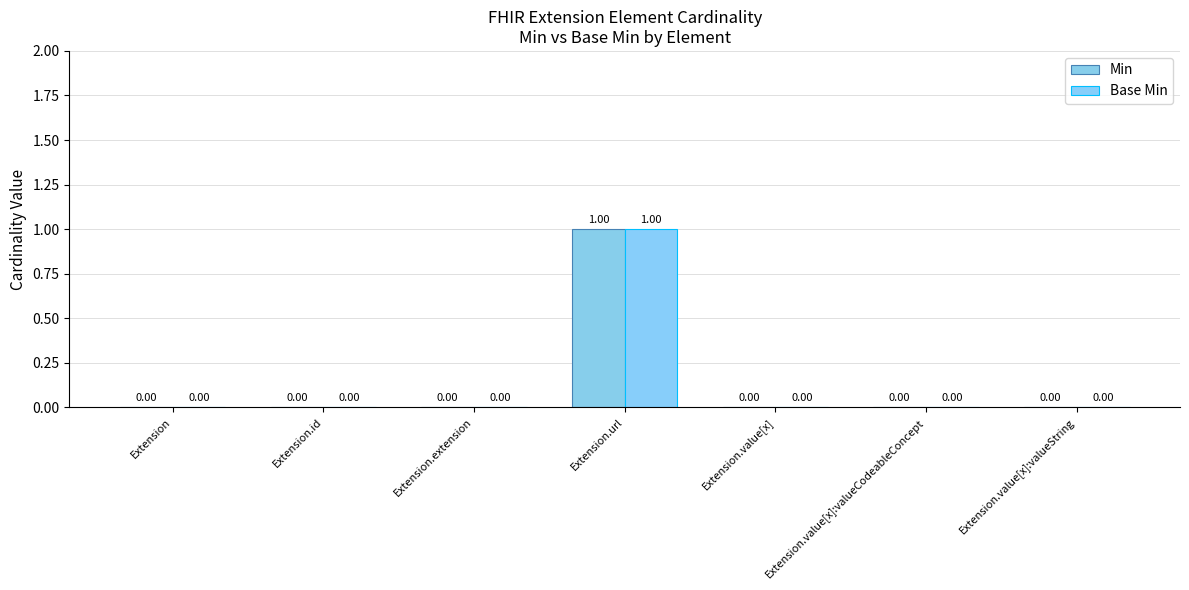

Does the chart contain stacked bars?

No